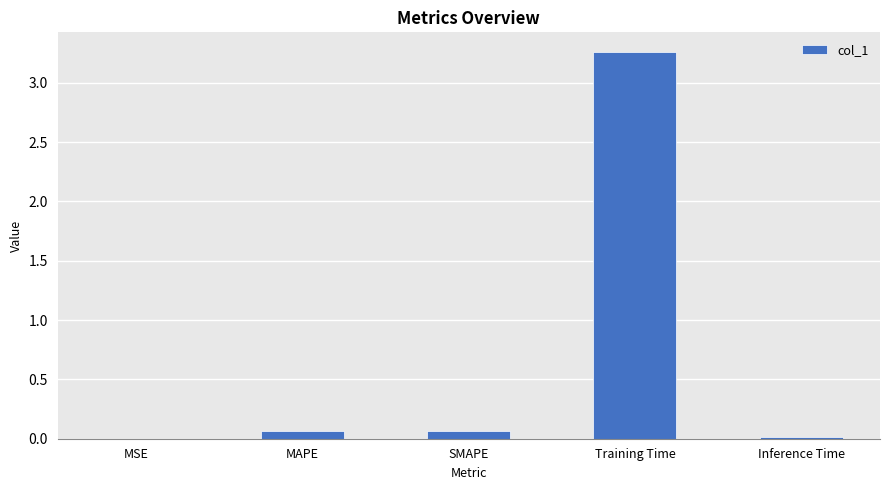

The value at Training Time is 2.2. True or false?

False